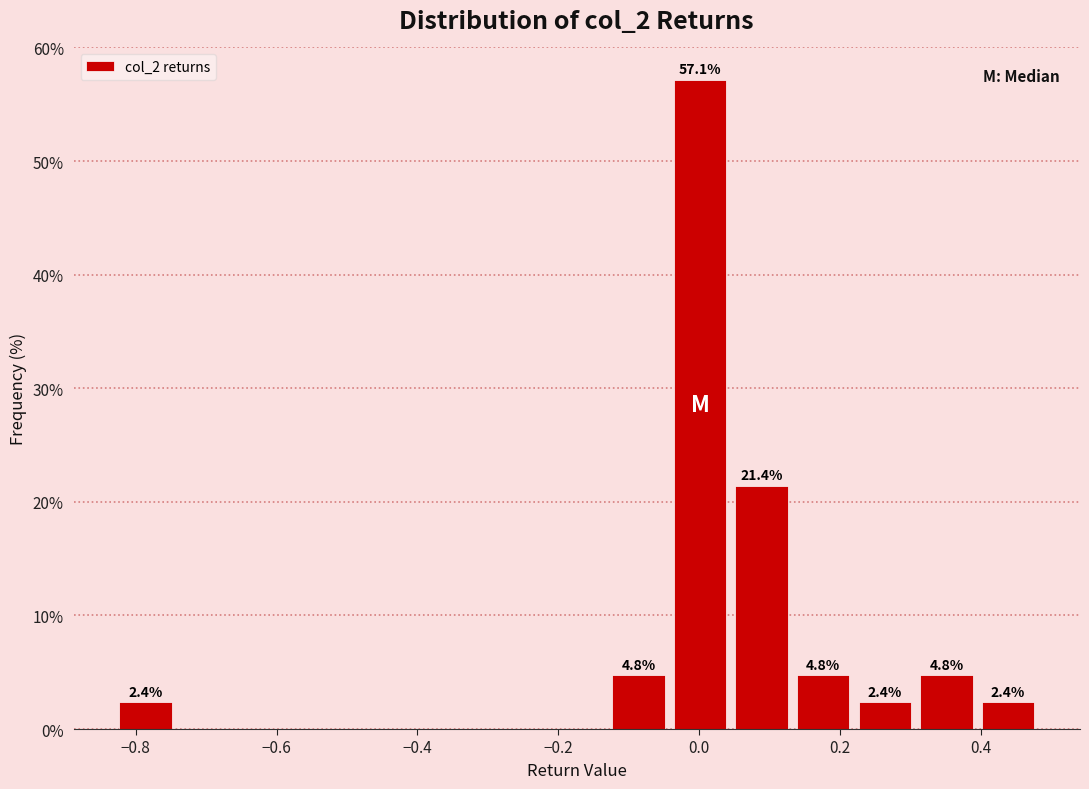

Which range on the x-axis has the tallest bar?

-0.04 to 0.04